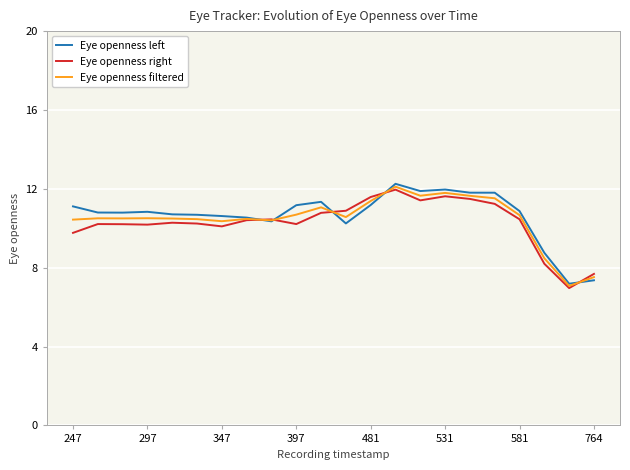

Reading left to right, list all the values displayed in this chart.

Eye openness left: 11.1	10.8	10.8	10.8	10.7	10.7	10.6	10.5	10.4	11.2	11.3	10.2	11.2	12.3	11.9	12.0	11.8	11.8	10.9	8.8	7.2	7.4
Eye openness right: 9.8	10.2	10.2	10.2	10.3	10.2	10.1	10.4	10.5	10.2	10.8	10.9	11.6	12.0	11.4	11.6	11.5	11.2	10.5	8.2	7.0	7.7
Eye openness filtered: 10.4	10.5	10.5	10.5	10.5	10.5	10.4	10.5	10.4	10.7	11.1	10.6	11.4	12.1	11.7	11.8	11.6	11.5	10.7	8.5	7.1	7.5